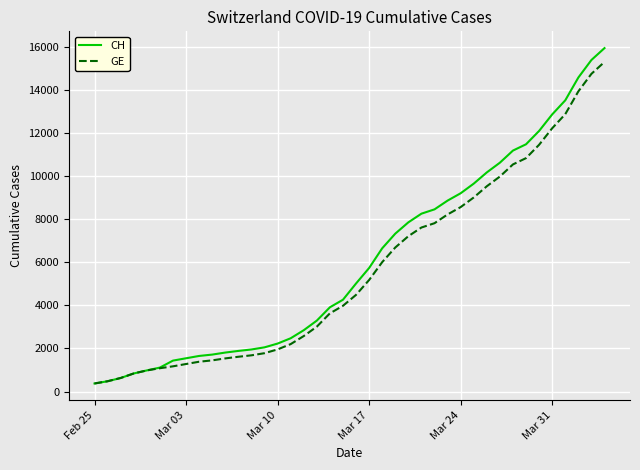

Which series has the widest spread of values?

CH